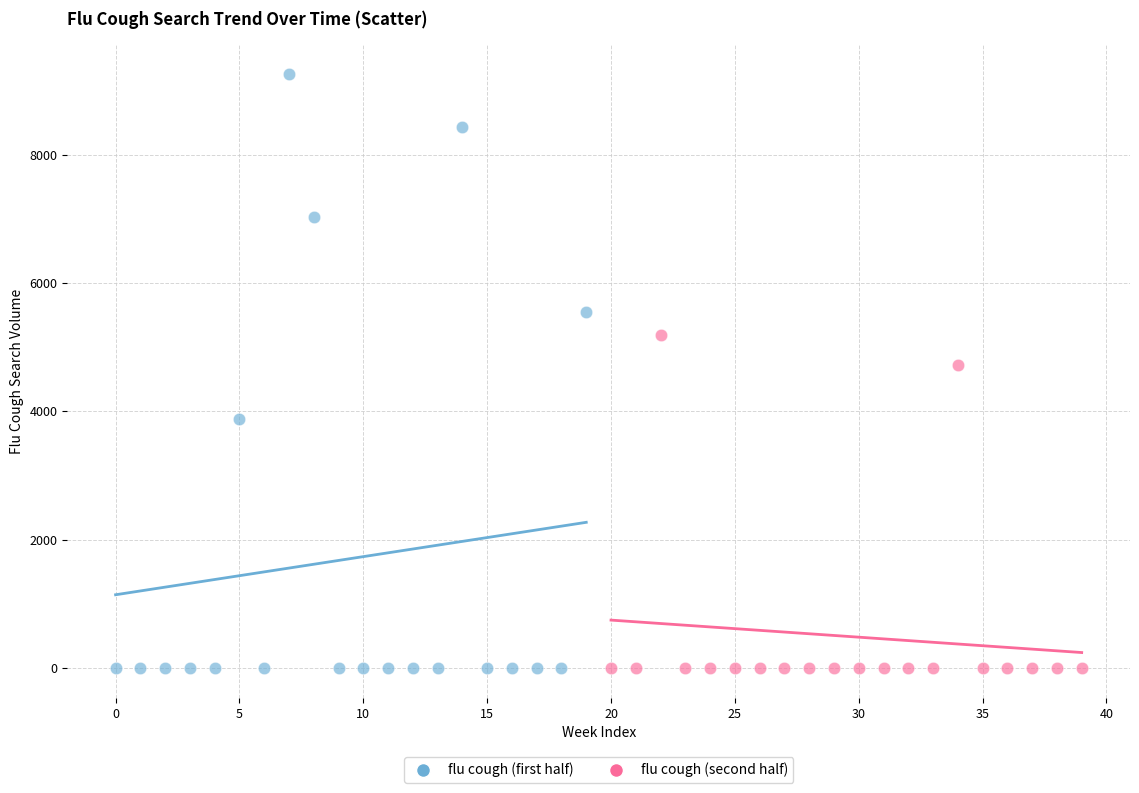

What are all the series names shown in the legend?

flu cough (first half), flu cough (second half)